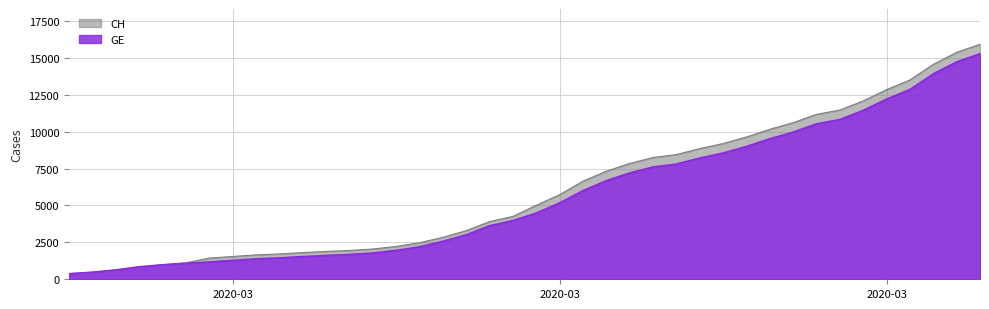

How many lines are shown in the chart?

2